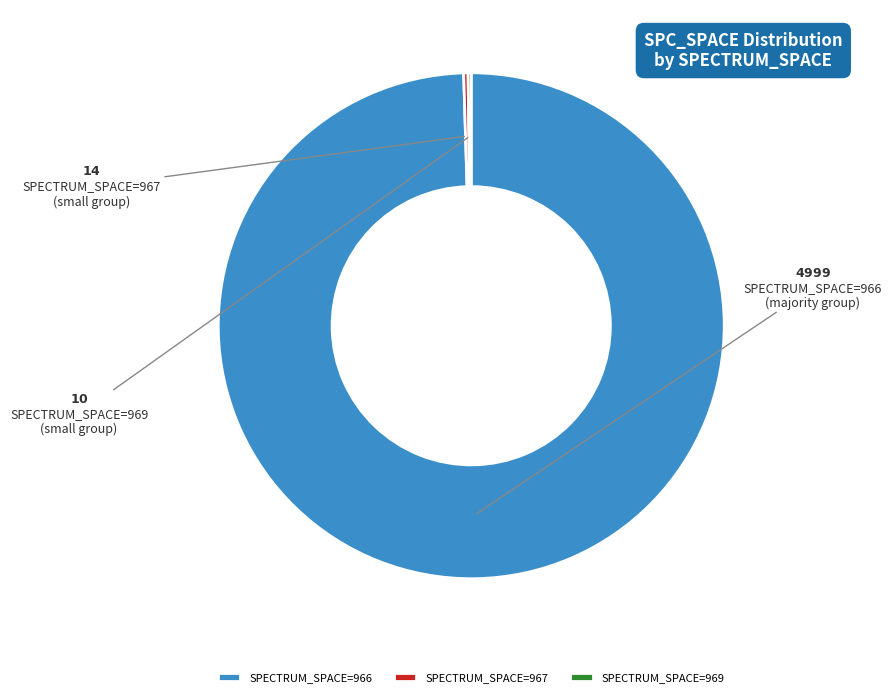

True or false: SPECTRUM_SPACE=966 accounts for 100% of the total.

True